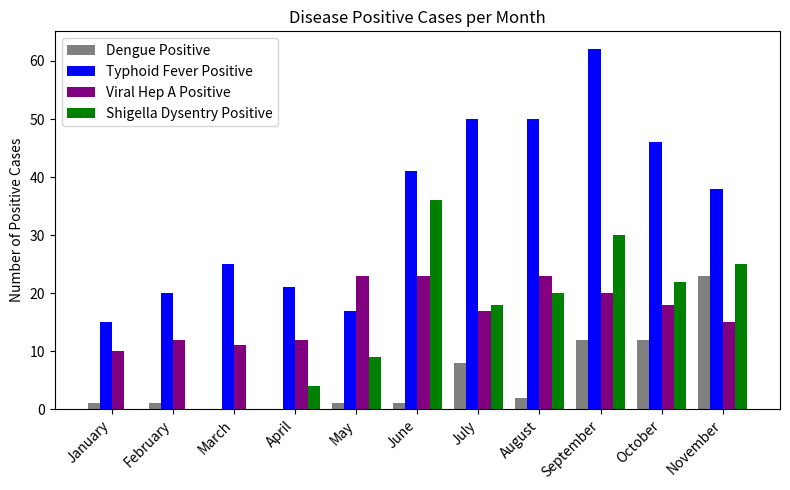

Which series has the widest spread of values?

Typhoid Fever Positive